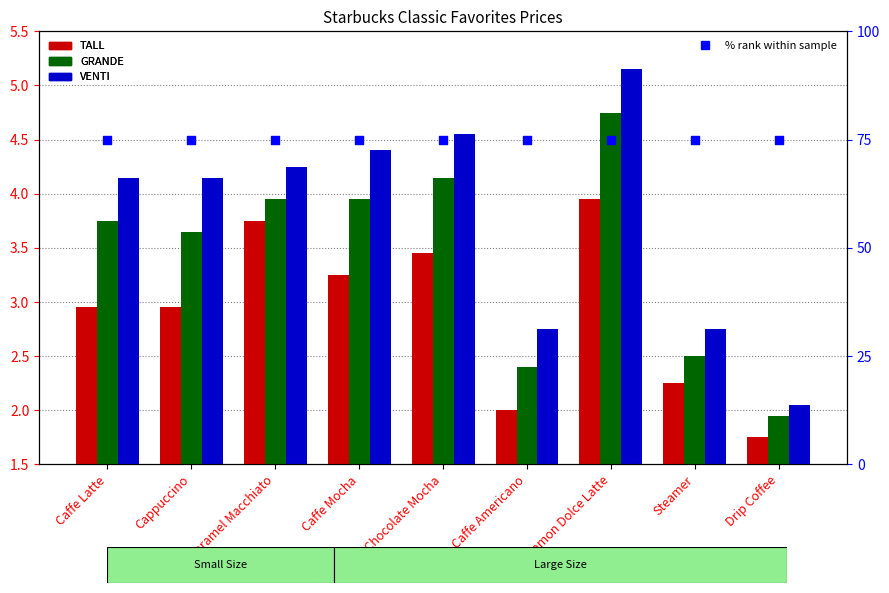

Which series has the largest Y range (max minus min)?

VENTI